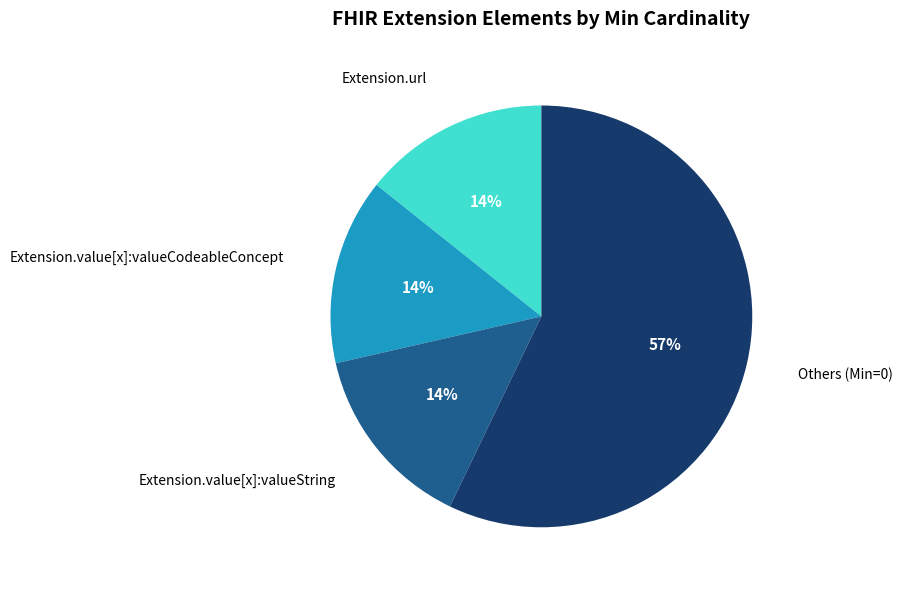

Is there any slice that represents more than half of the pie?

Yes